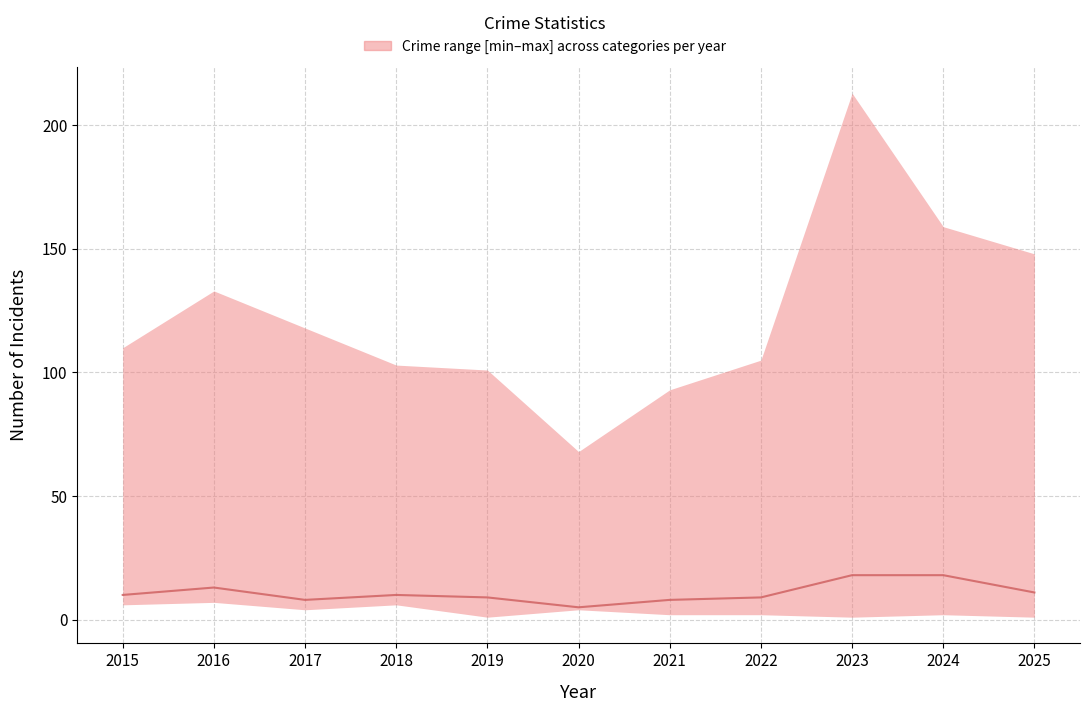

What is the difference between the maximum and minimum values?

13